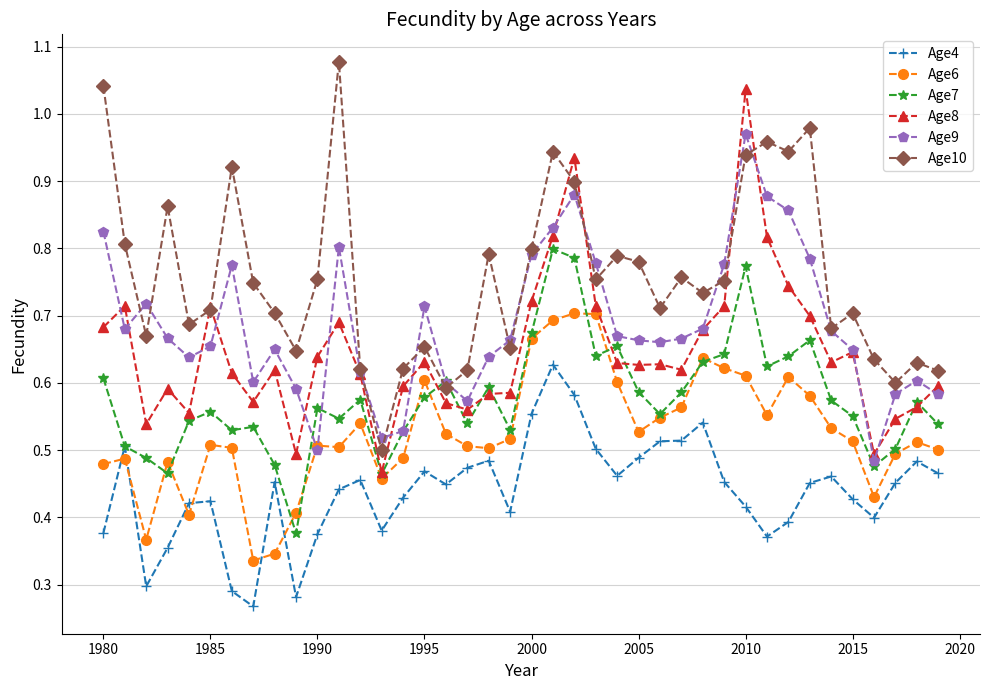

Which series ends up on top after the final intersection of Age10 and Age8?

Age10